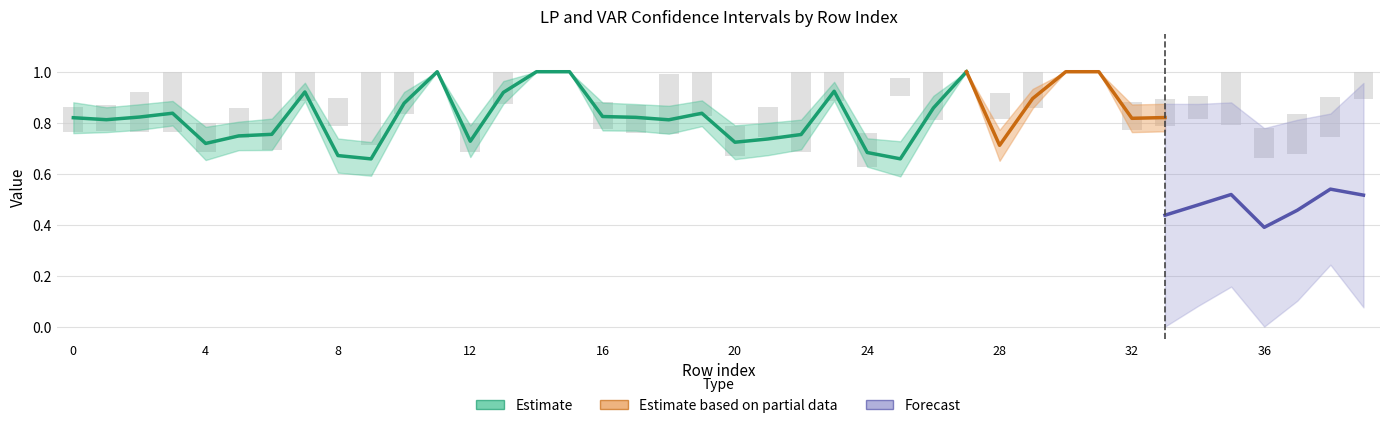

Which category has the lowest value in the LP conf_right series?

9